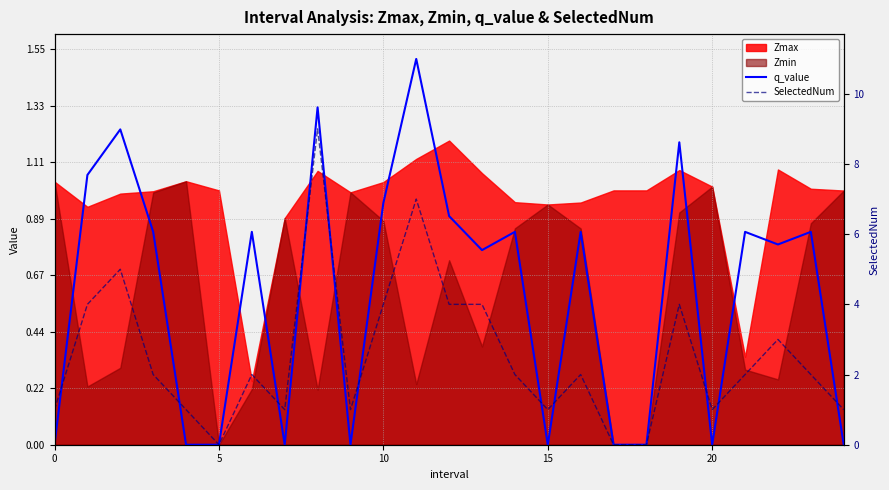

Reading left to right, extract all data points from this chart.

q_value: 0.0	1.1	1.2	0.8	0.0	0.0	0.8	0.0	1.3	0.0	1.0	1.5	0.9	0.8	0.8	0.0	0.8	0.0	0.0	1.2	0.0	0.8	0.8	0.8	0.0
SelectedNum: 1.0	4.0	5.0	2.0	1.0	0.0	2.0	1.0	9.0	1.0	4.0	7.0	4.0	4.0	2.0	1.0	2.0	0.0	0.0	4.0	1.0	2.0	3.0	2.0	1.0